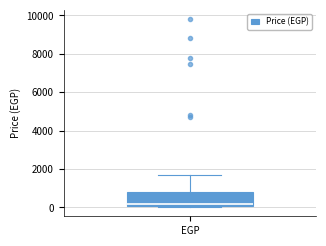

Read this box plot against the y-axis: the position of the median line, the range covered by the box, and the ends of both whiskers. The values are not printed on the chart, so give them approximately, as read against the axis.

median 200, box 0 to 800, whiskers 0 (just below the box's lower edge) to 1800